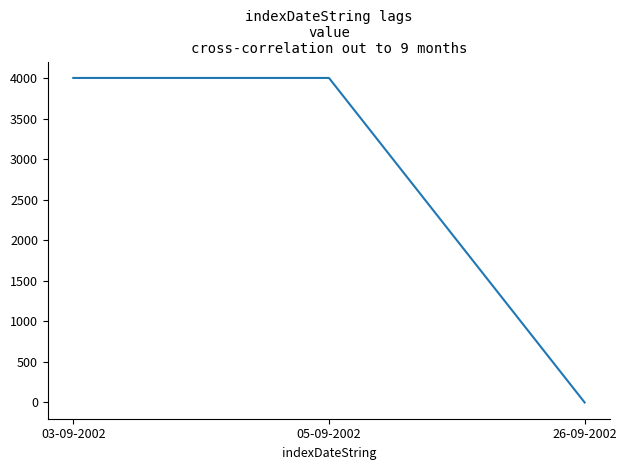

The value at 05-09-2002 is 4000. True or false?

True